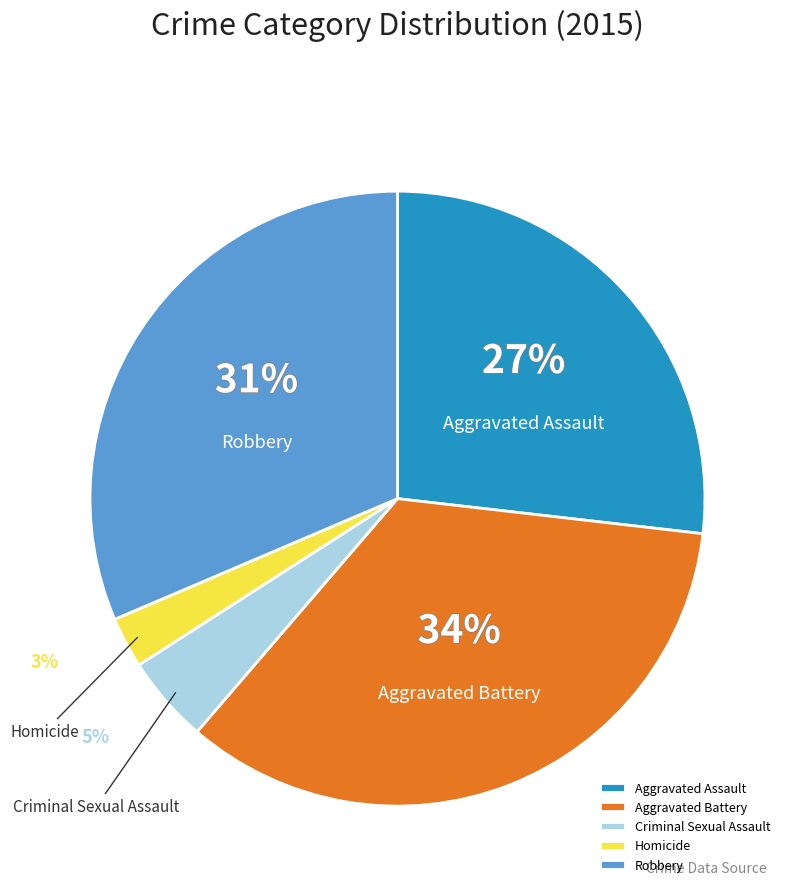

Do Homicide and Aggravated Assault together represent more than half of the pie?

No